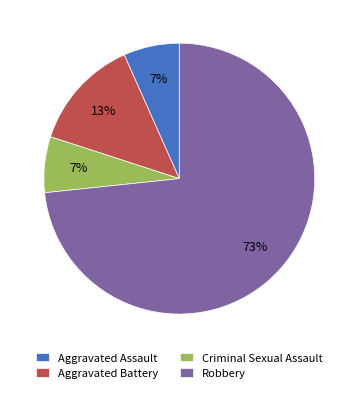

How many slices are in this pie chart?

4